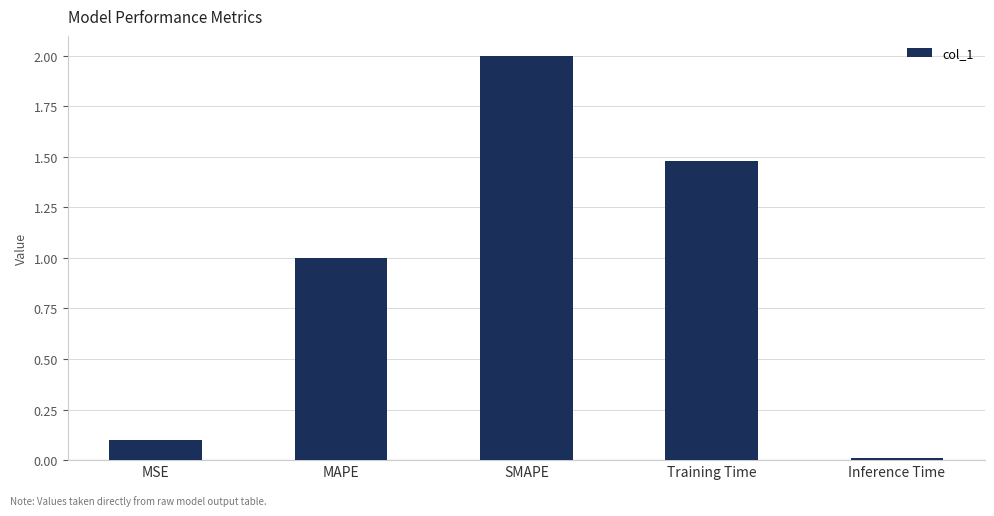

What is the change in value from MAPE to Inference Time?

-1.0